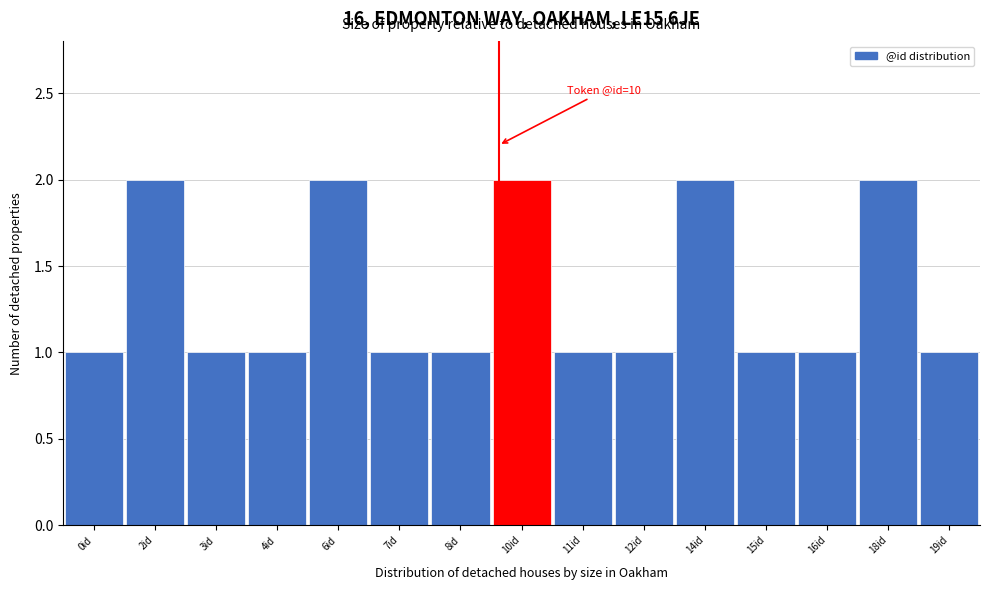

Reading right to left, transcribe all the data shown in this chart.

1	2	1	1	2	1	1	2	1	1	2	1	1	2	1